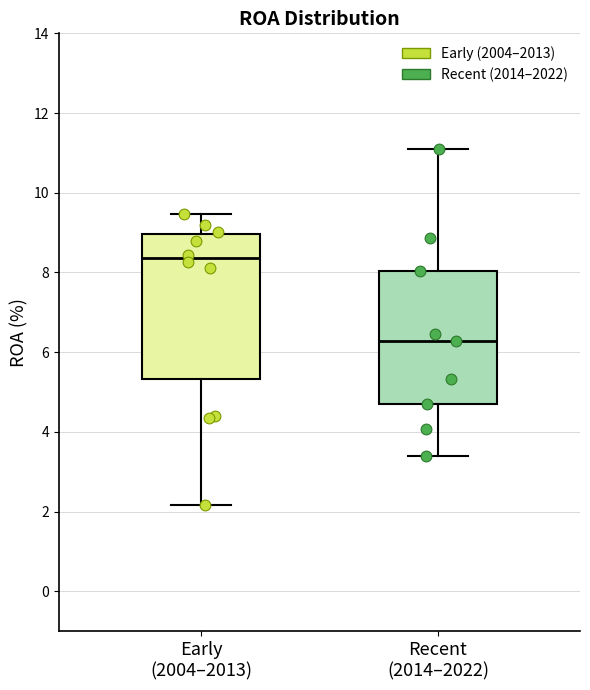

Reading left to right, read every box against the y-axis: the position of its median line, the range the box covers, and the ends of its whiskers. The values are not printed on the chart, so give them approximately, as read against the axis.

Early (2004–2013): median 8.4, box 5.4 to 9.0, whiskers 2.2 to 9.4
Recent (2014–2022): median 6.2, box 4.8 to 8.0, whiskers 3.4 to 11.2